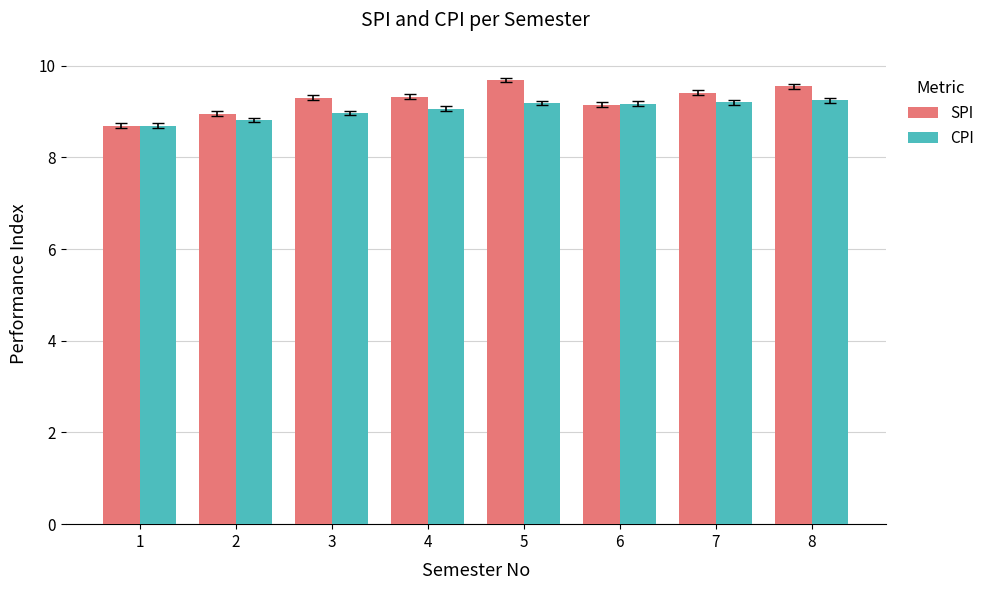

What is the highest value of the CPI series?

9.2